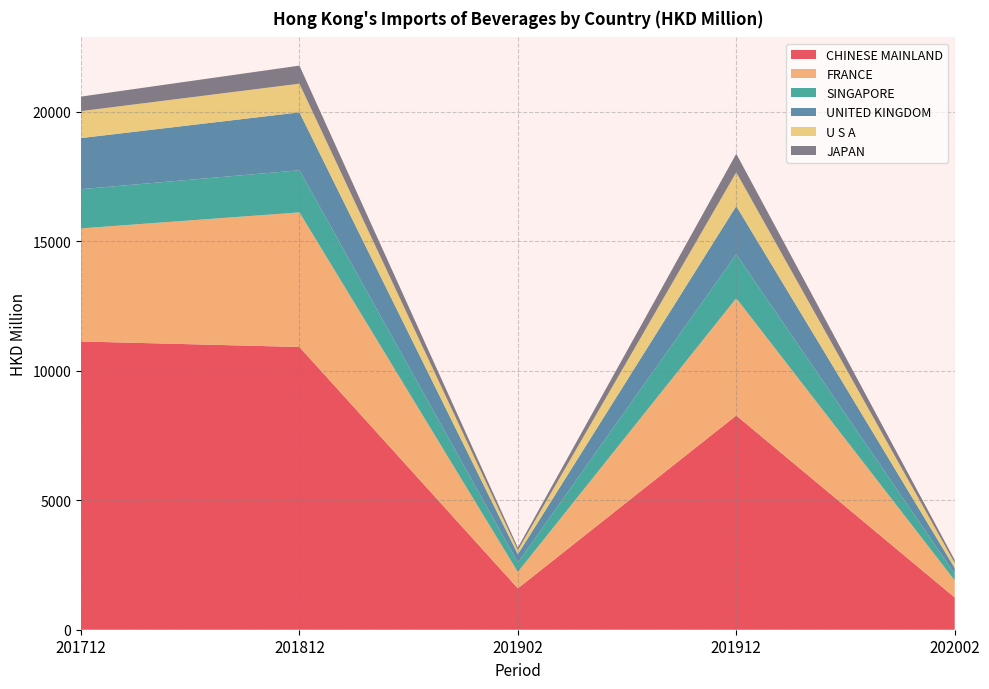

Reading right to left, transcribe all the data shown in this chart.

CHINESE MAINLAND: 1245.1	8270.3	1596.9	10916.8	11129.8
FRANCE: 660.9	4528.4	633.1	5196.6	4366.0
SINGAPORE: 250.7	1697.6	363.6	1626.3	1514.3
UNITED KINGDOM: 228.2	1860.7	321.3	2236.9	1972.6
U S A: 191.9	1304.1	153.9	1106.9	1041.2
JAPAN: 116.9	715.9	102.5	697.3	560.7